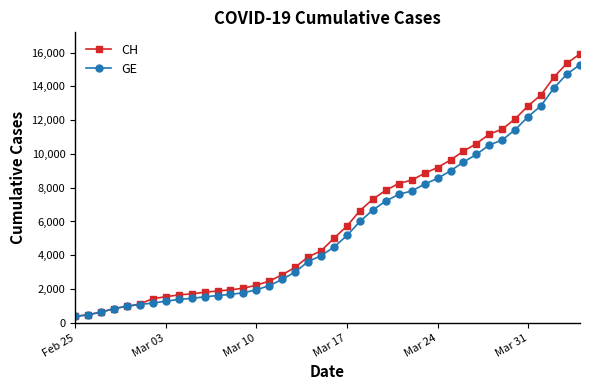

Which series has the widest spread of values?

CH